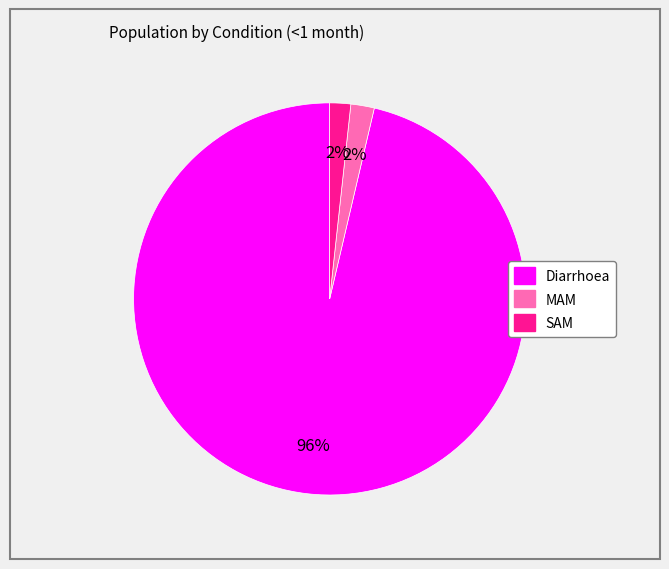

To the nearest percent, what is the combined percentage of SAM and Diarrhoea?

98%